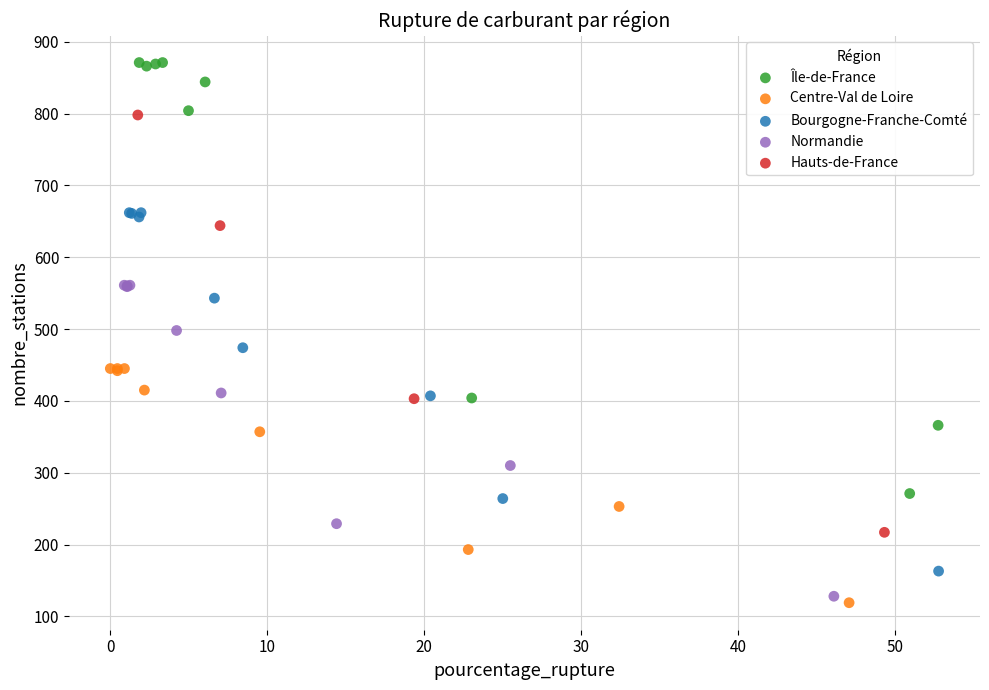

Which series has the widest spread of Y values?

Île-de-France